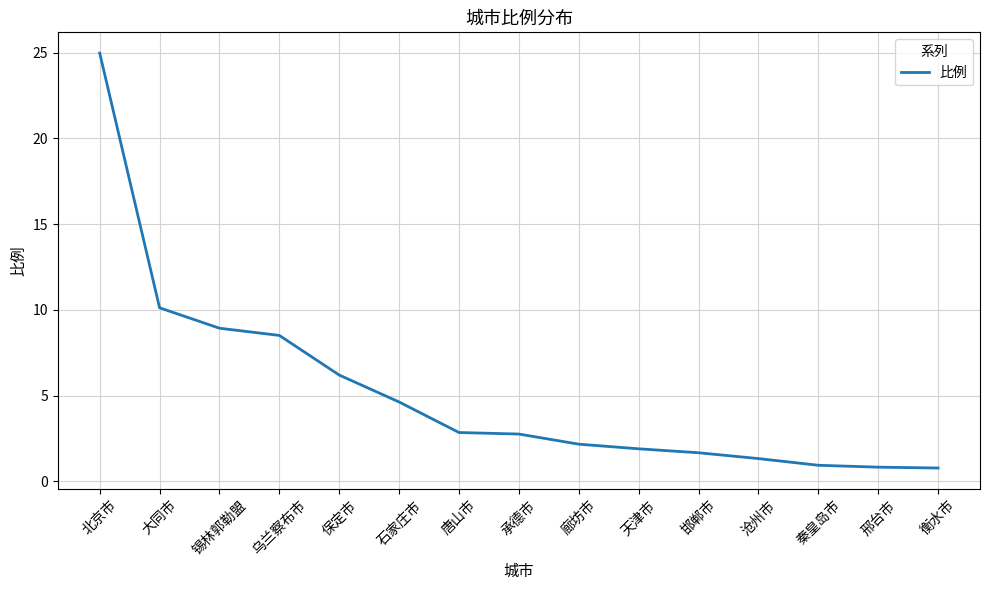

What is the change in value from 锡林郭勒盟 to 邯郸市?

-7.3